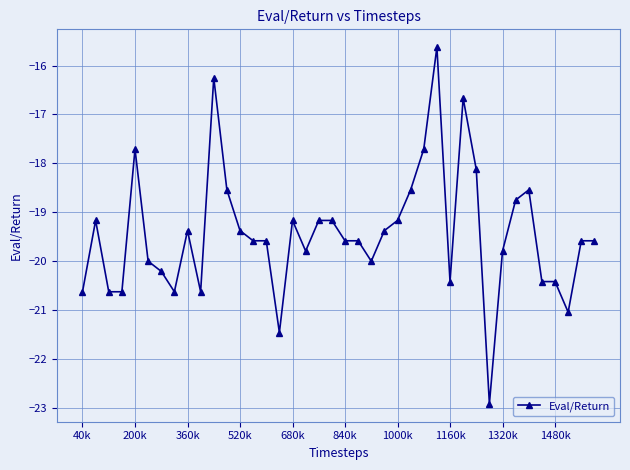

What is the greatest value displayed?

-15.6